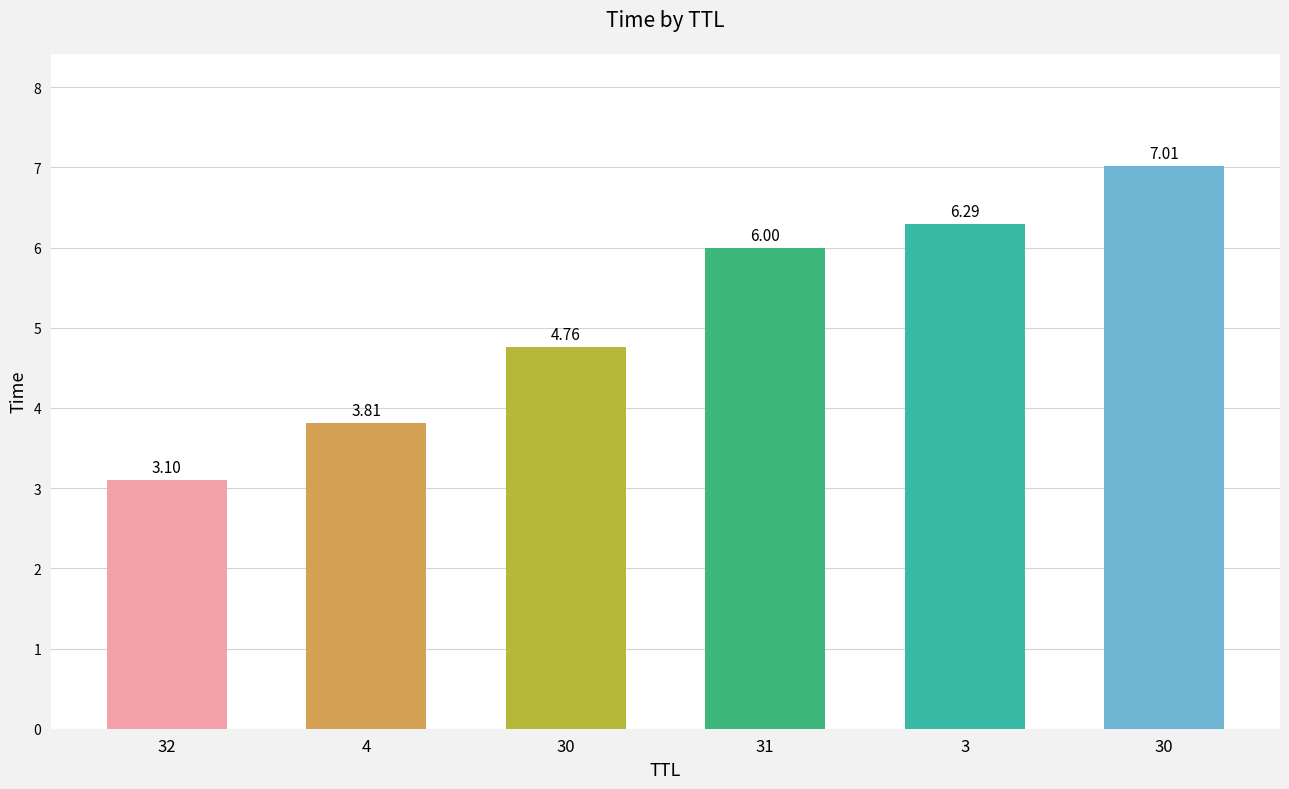

What is the label of the 3rd bar from the left?

30